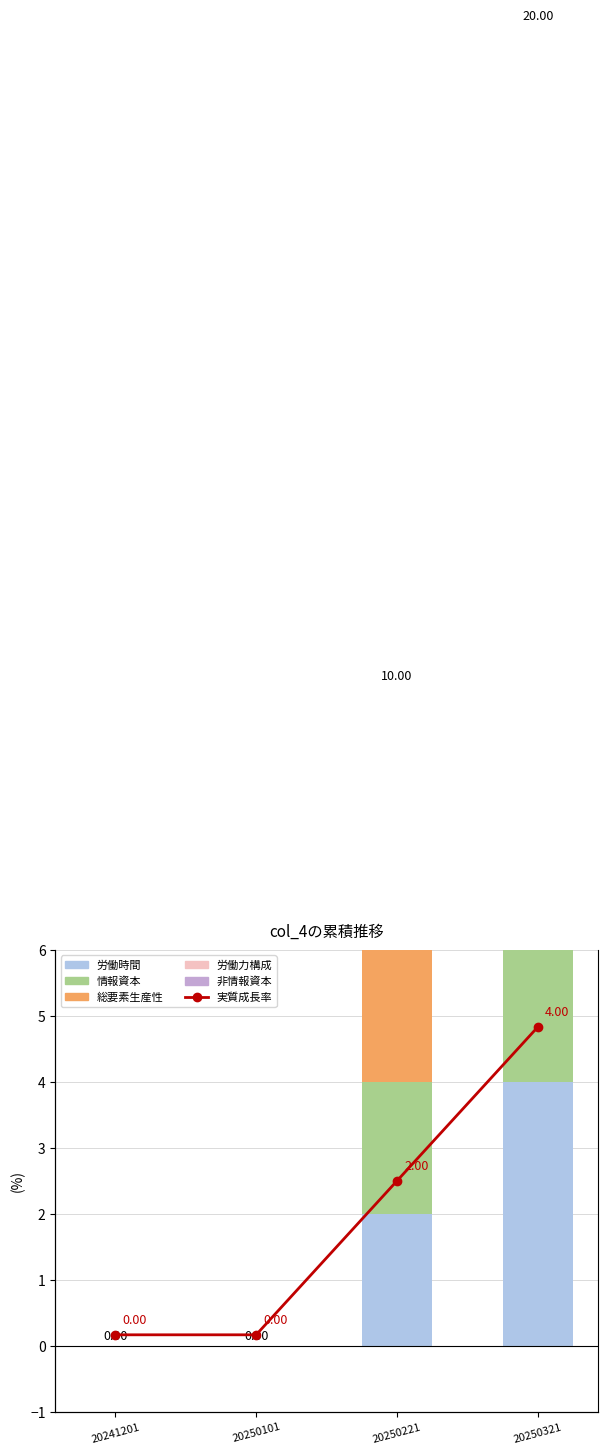

How many values in the 労働力構成 series exceed 2?

1